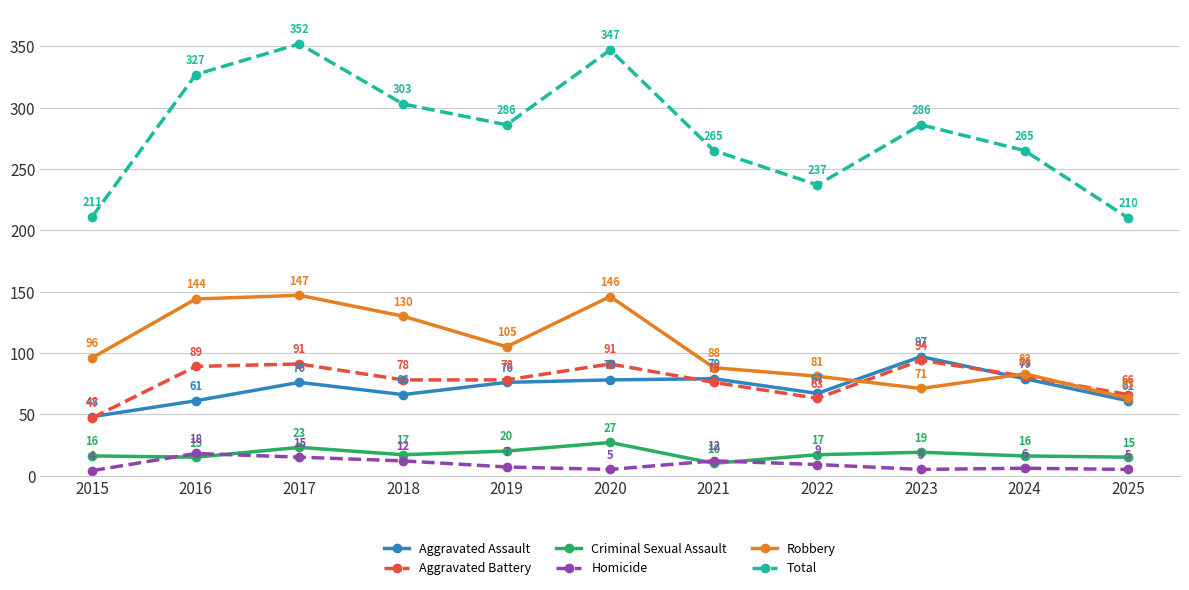

Where is the first local minimum for Total?

2019